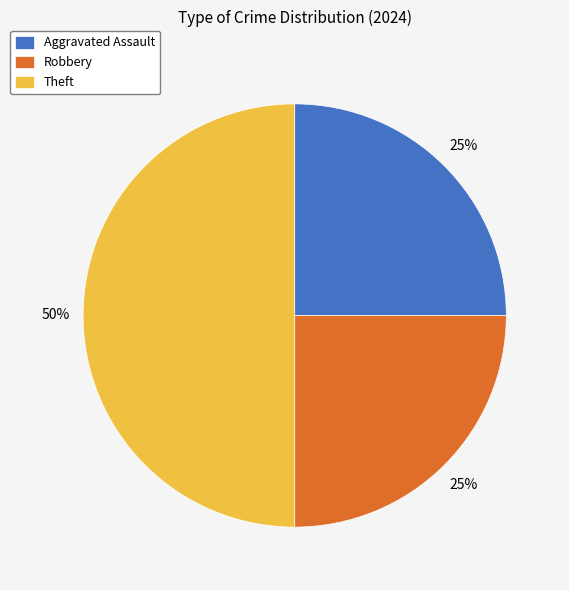

True or false: Robbery accounts for 31% of the total.

False